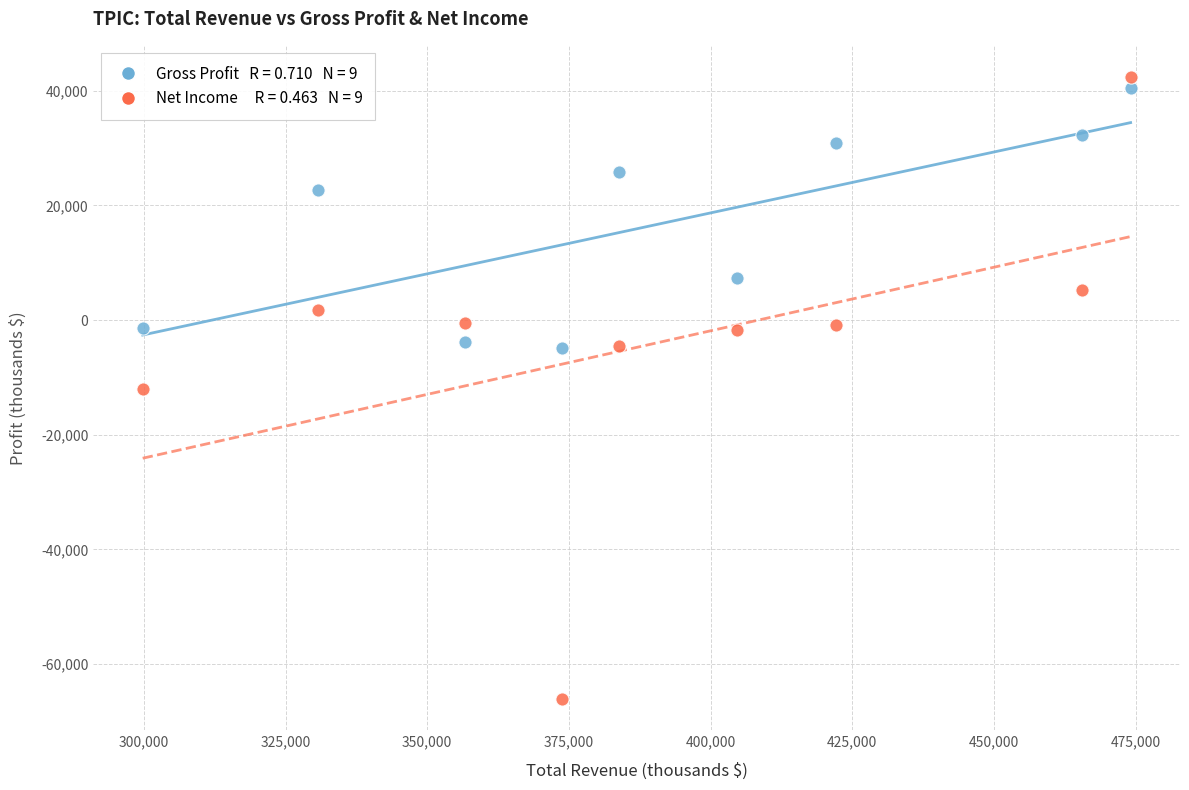

Across all data points, what is the range of X values (max minus min)?

174300